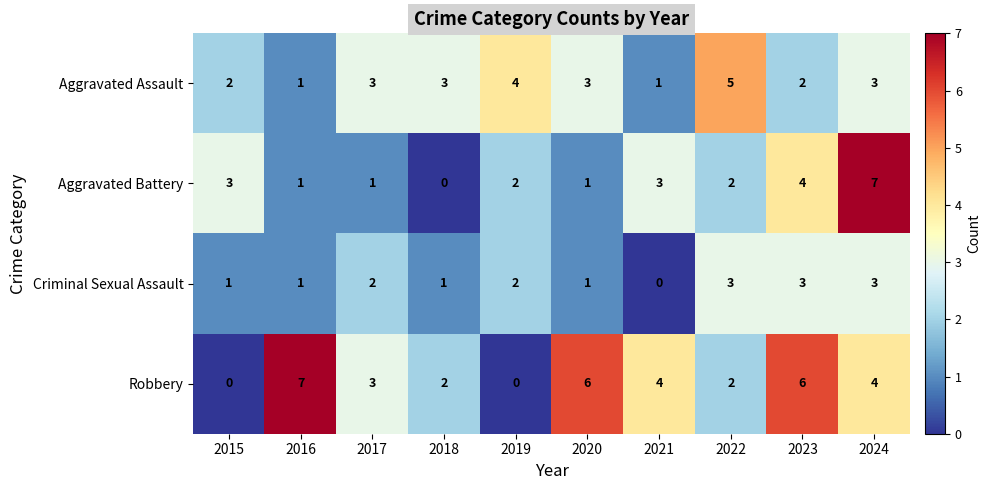

Is the value of Criminal Sexual Assault at 2016 greater than the value of Aggravated Assault at 2019?

No